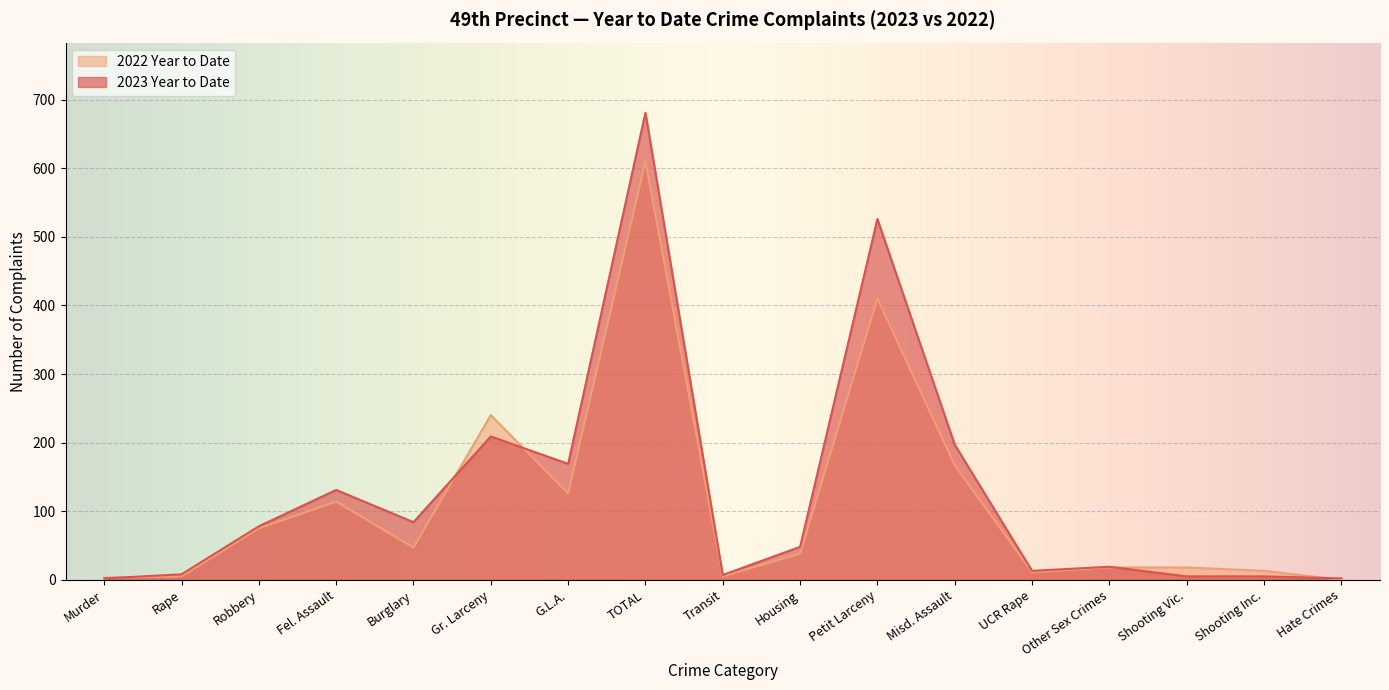

The value of 2023 Year to Date at Housing is 48. True or false?

True